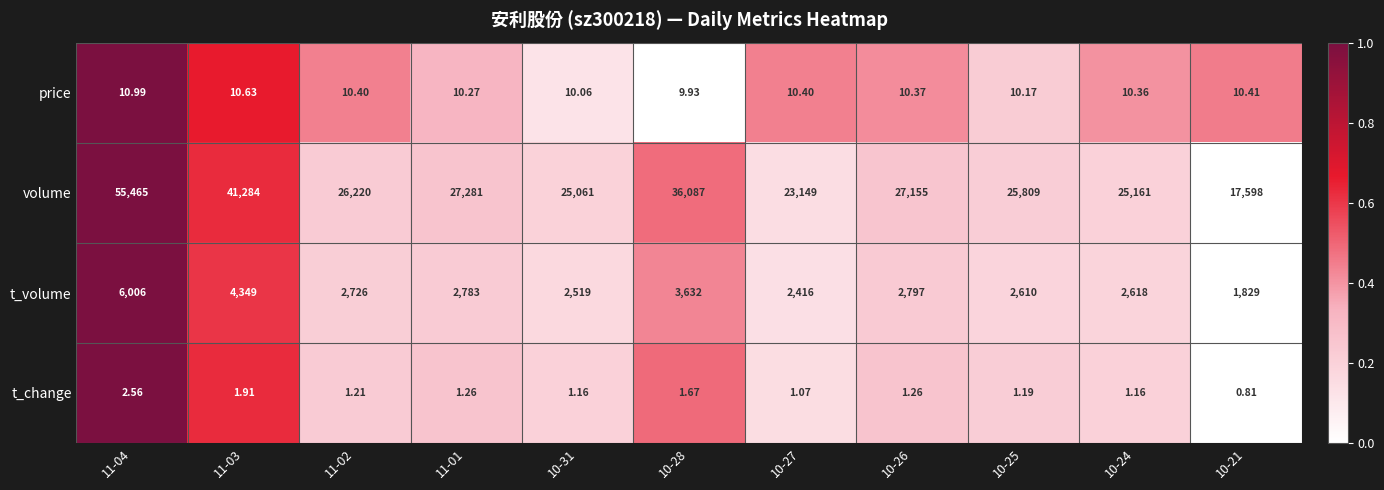

Which series has the largest range (max minus min)?

volume